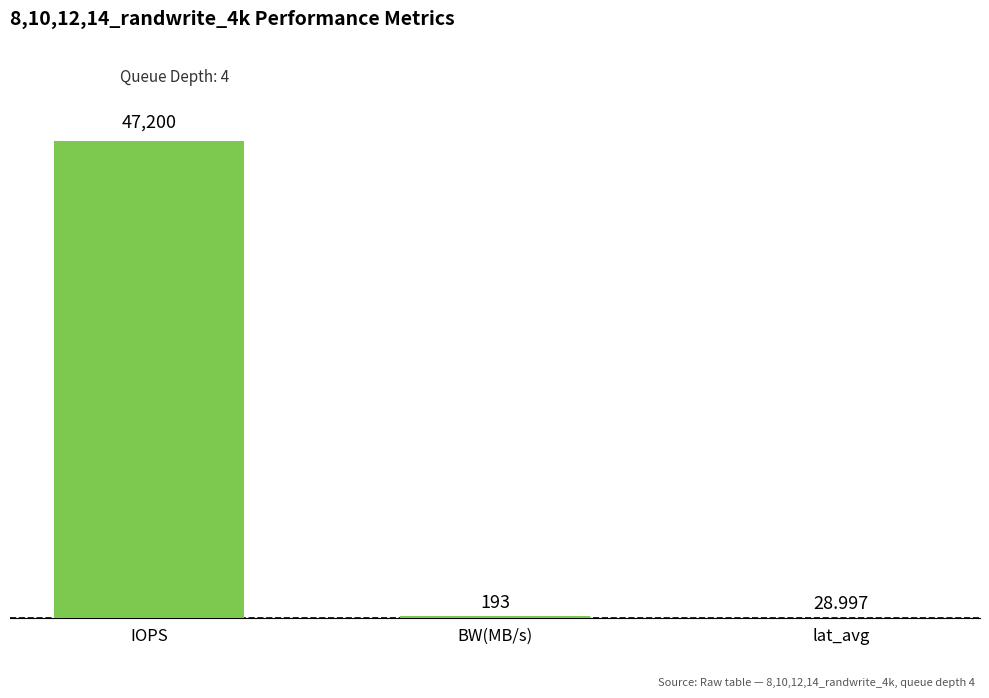

Which has a higher value, IOPS or lat_avg?

IOPS